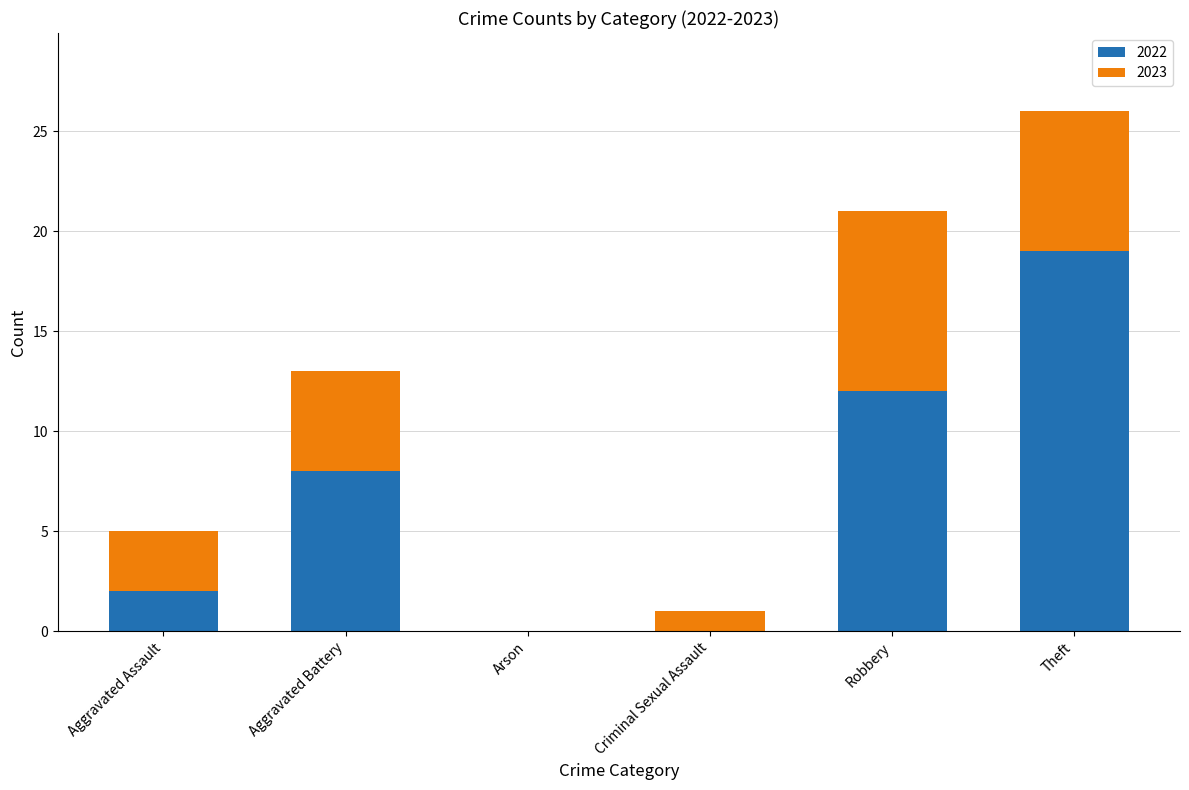

What is the sum of all 2022 values?

41